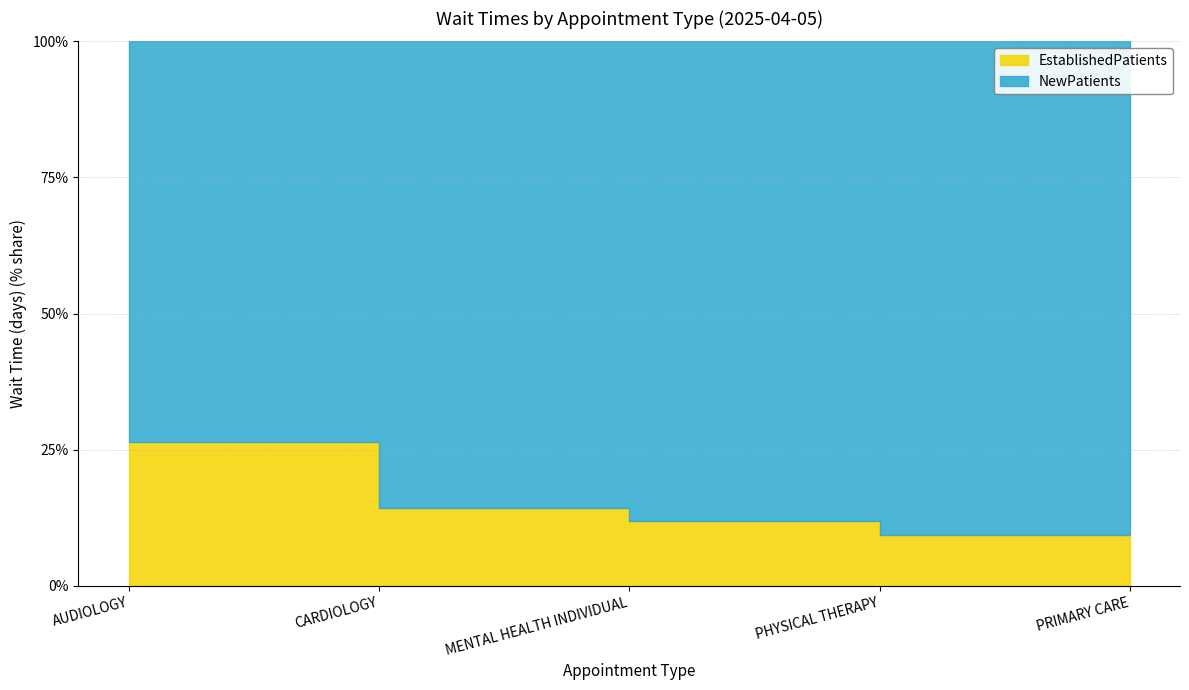

What is the minimum value shown in the chart?

1.0